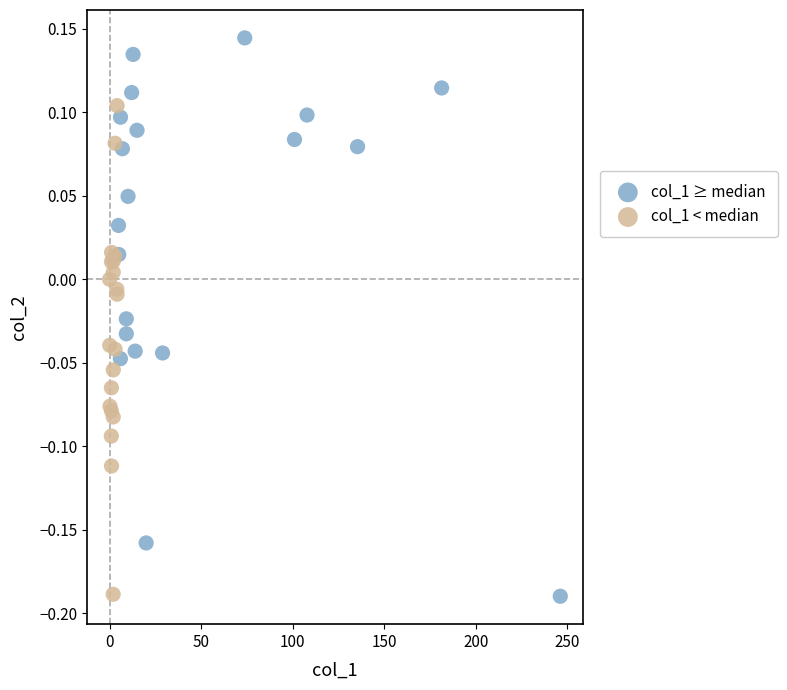

What are all the series names shown in the legend?

col_1 ≥ median, col_1 < median